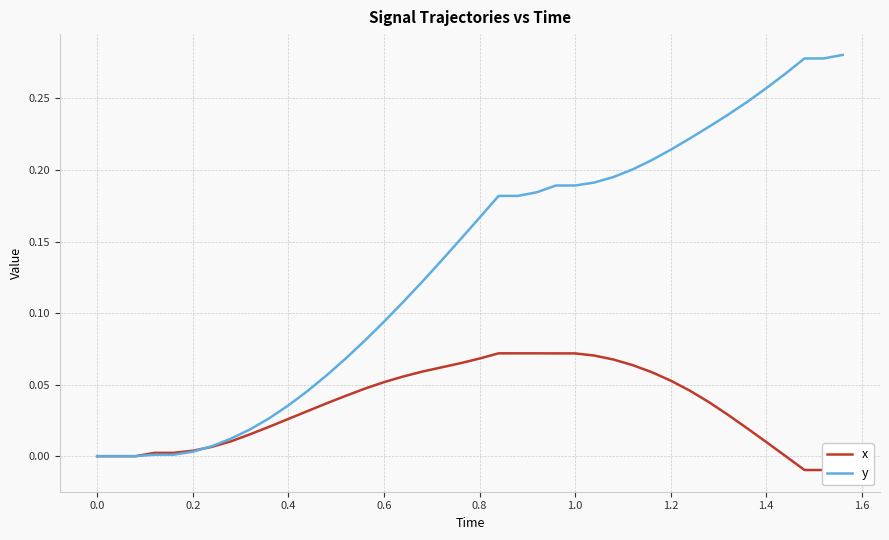

The y series shows 0.5 at 37. True or false?

False